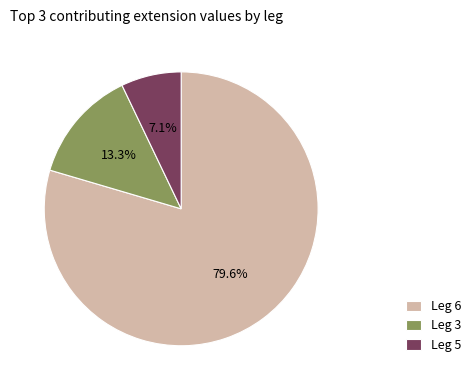

Rank the categories by value from highest to lowest.

Leg 6, Leg 3, Leg 5